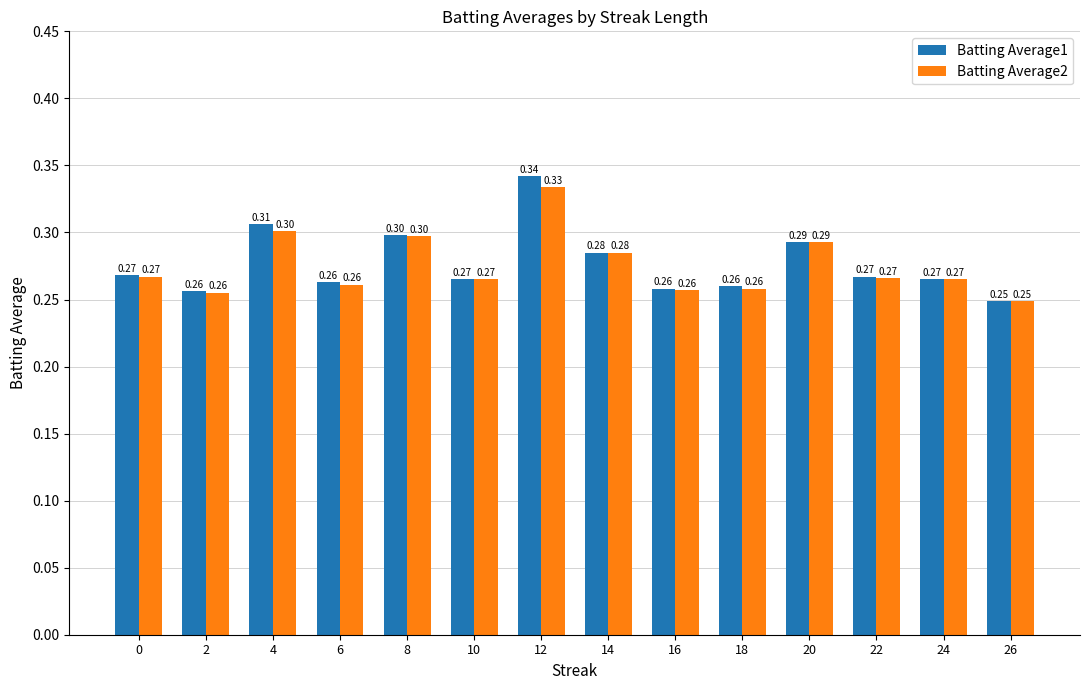

The value of Batting Average1 at 8 is 0.2. True or false?

False